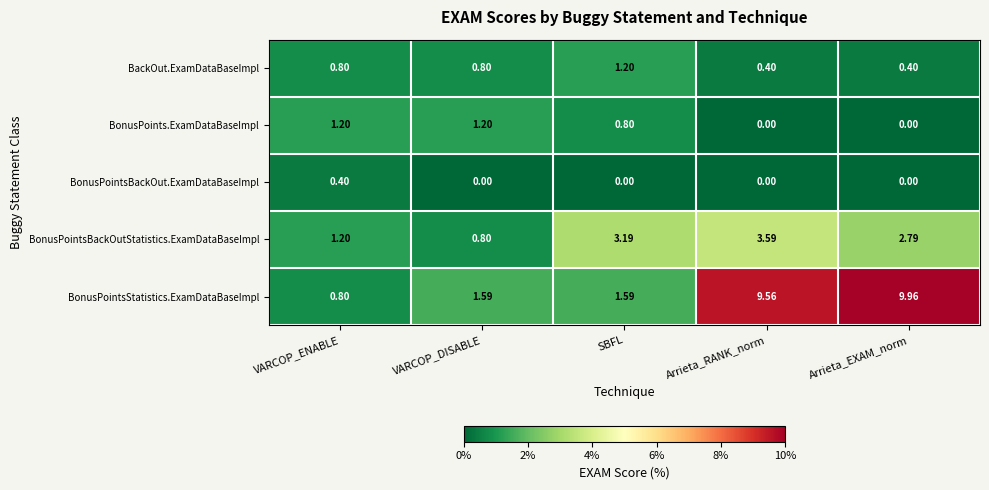

At which category is the sum across all series the highest?

Arrieta_RANK_norm